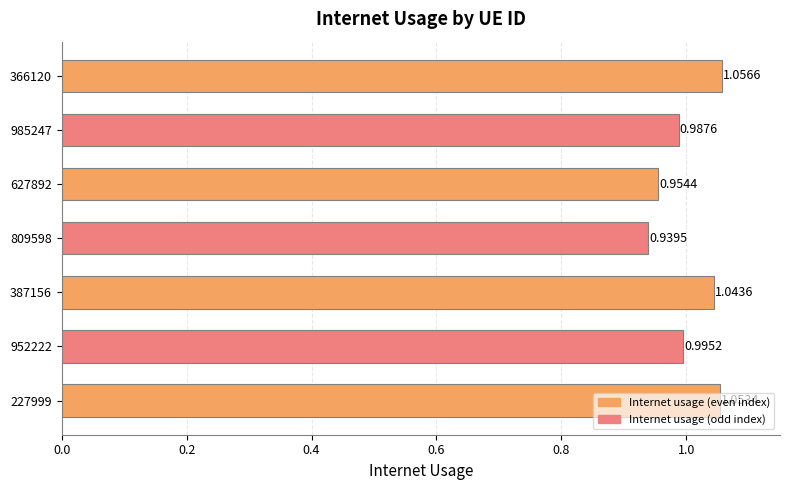

Which has a higher value, 627892 or 227999?

227999